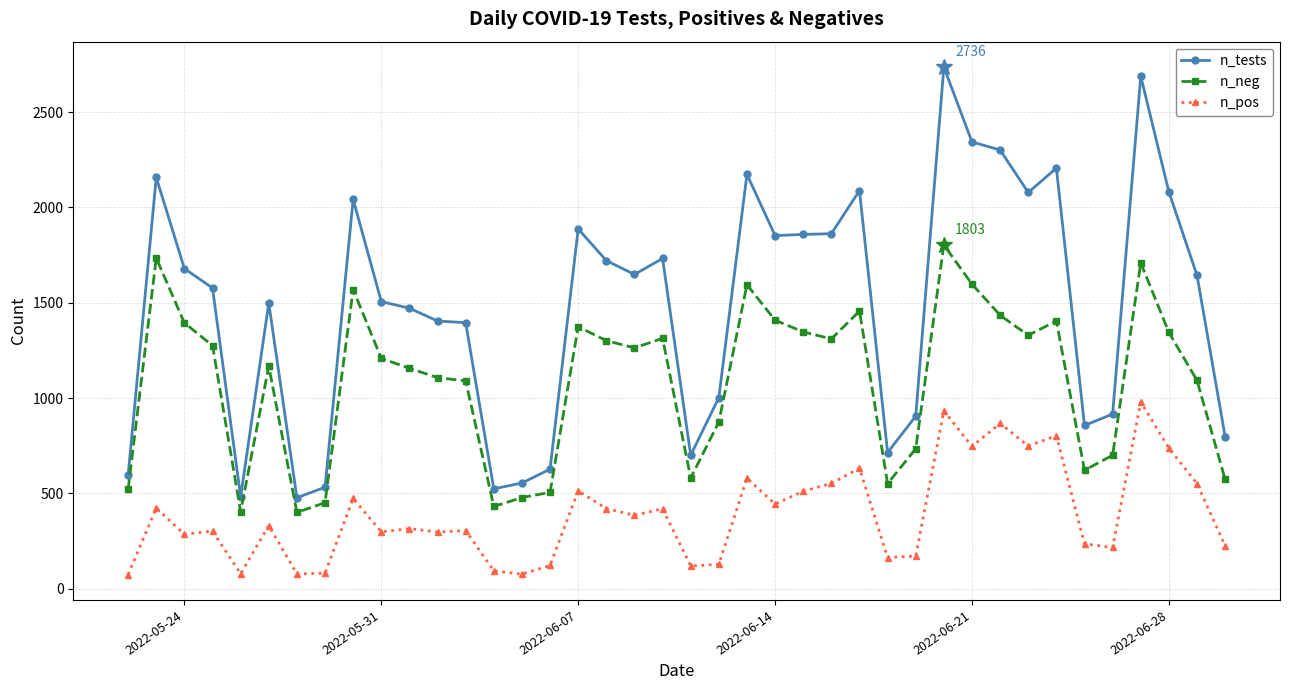

List the series in order of their overall mean, highest first.

n_tests, n_neg, n_pos